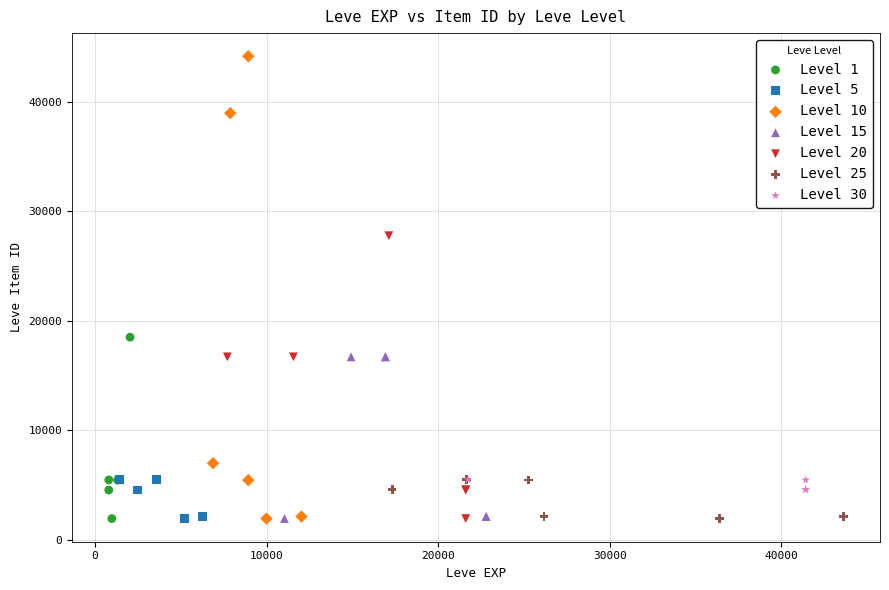

Which series reaches the maximum Y coordinate?

Level 10